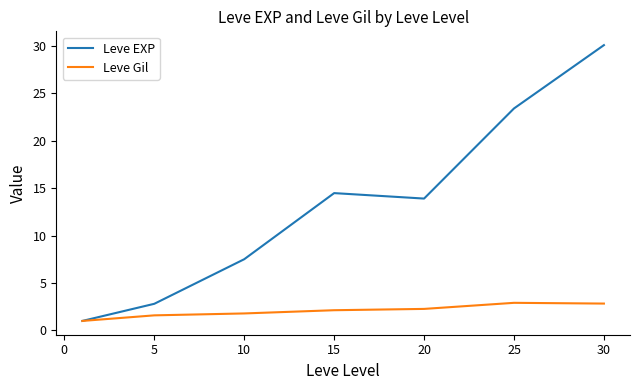

What is the smallest value displayed?

1.0